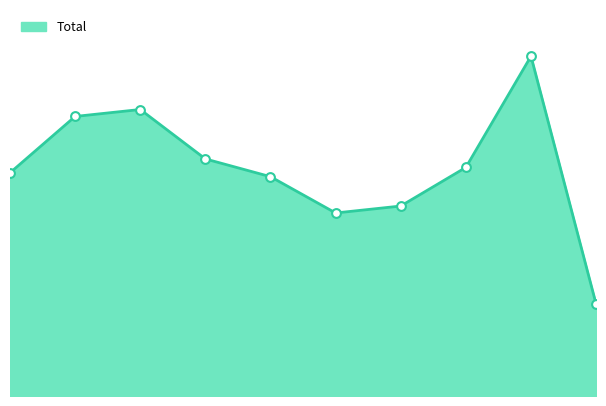

Is this an area chart (filled region under the line)?

Yes